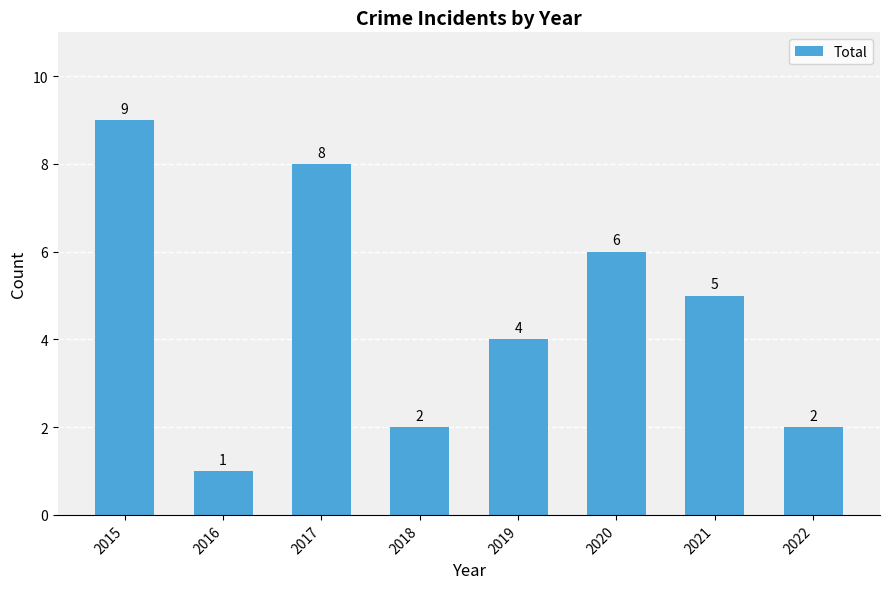

Where does the data first go above 5?

2015